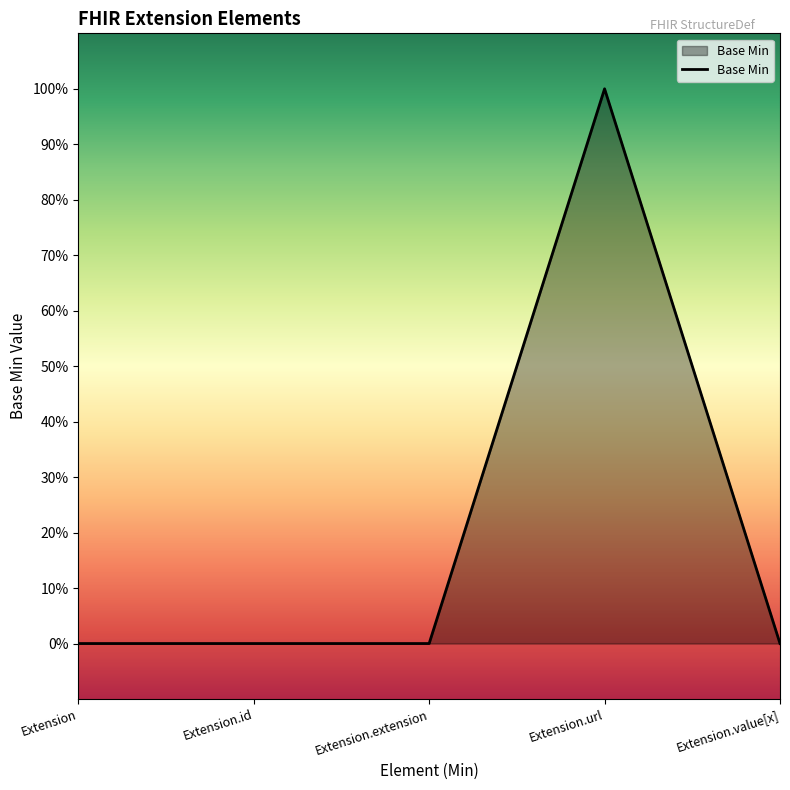

How many values are between 0 and 1?

5